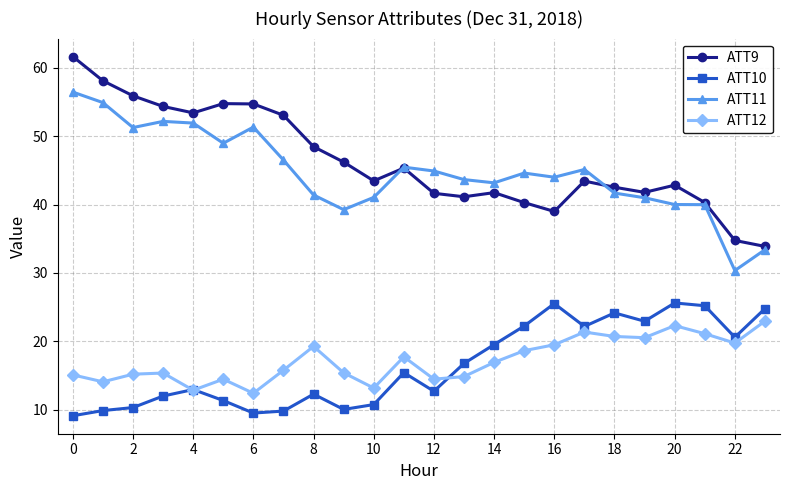

What is the average value of the ATT11 series?

44.7